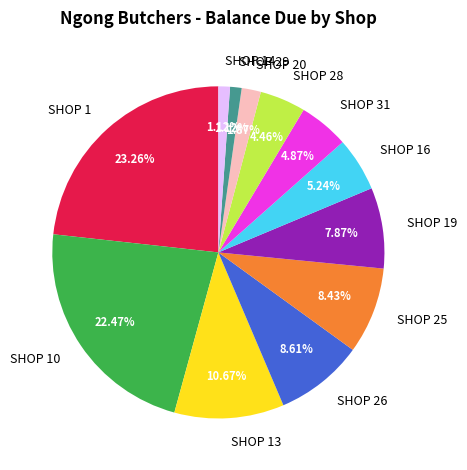

How much of the chart is everything except SHOP 28?

95.5%